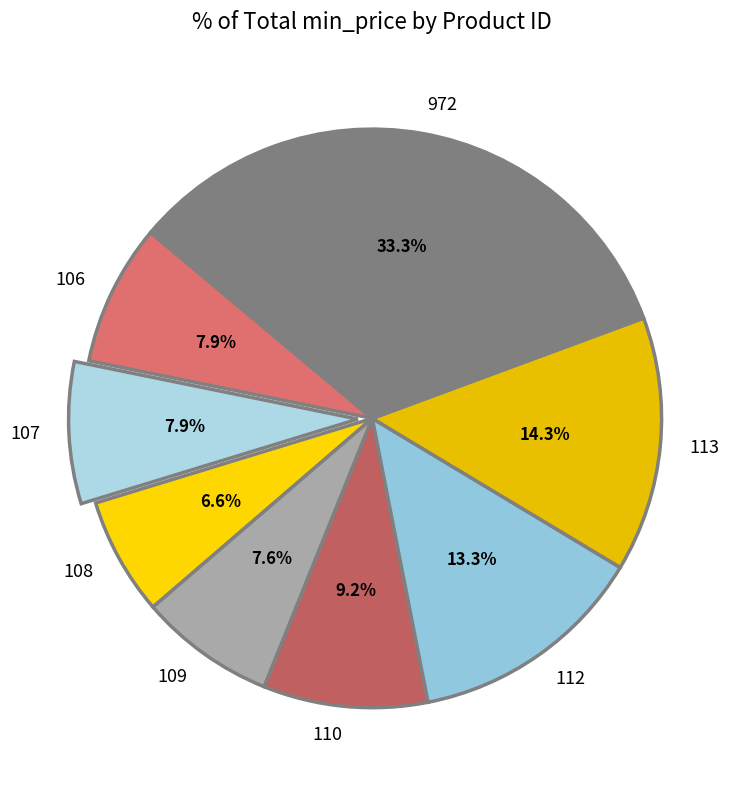

Approximately how many times larger is the value at 972 compared to 107?

4.2